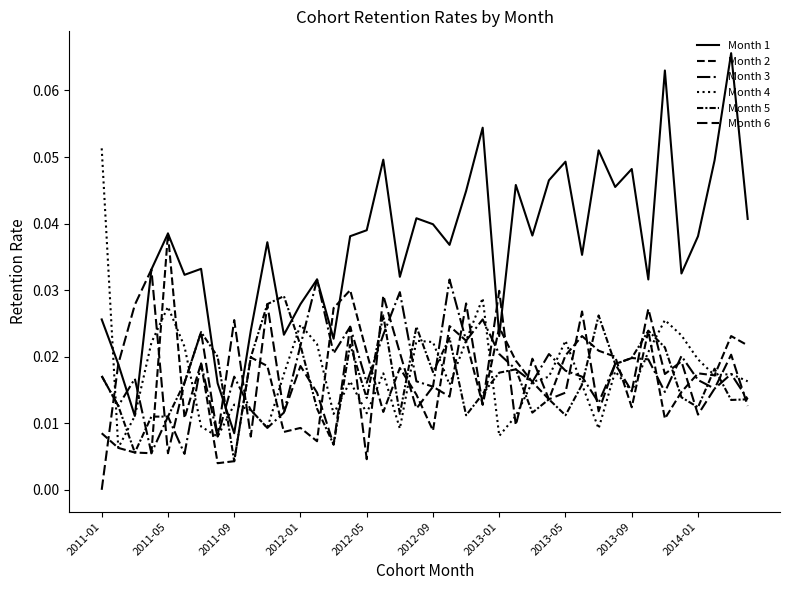

Reading right to left, what are all the values shown in this chart?

Month 1: 0.0	0.1	0.0	0.0	0.0	0.1	0.0	0.0	0.0	0.1	0.0	0.0	0.0	0.0	0.0	0.0	0.1	0.0	0.0	0.0	0.0	0.0	0.0	0.0	0.0	0.0	0.0	0.0	0.0	0.0	0.0	0.0	0.0	0.0	0.0	0.0	0.0	0.0	0.0	0.0
Month 2: 0.0	0.0	0.0	0.0	0.0	0.0	0.0	0.0	0.0	0.0	0.0	0.0	0.0	0.0	0.0	0.0	0.0	0.0	0.0	0.0	0.0	0.0	0.0	0.0	0.0	0.0	0.0	0.0	0.0	0.0	0.0	0.0	0.0	0.0	0.0	0.0	0.0	0.0	0.0	0.0
Month 3: 0.0	0.0	0.0	0.0	0.0	0.0	0.0	0.0	0.0	0.0	0.0	0.0	0.0	0.0	0.0	0.0	0.0	0.0	0.0	0.0	0.0	0.0	0.0	0.0	0.0	0.0	0.0	0.0	0.0	0.0	0.0	0.0	0.0	0.0	0.0	0.0	0.0	0.0	0.0	0.0
Month 4: 0.0	0.0	0.0	0.0	0.0	0.0	0.0	0.0	0.0	0.0	0.0	0.0	0.0	0.0	0.0	0.0	0.0	0.0	0.0	0.0	0.0	0.0	0.0	0.0	0.0	0.0	0.0	0.0	0.0	0.0	0.0	0.0	0.0	0.0	0.0	0.0	0.0	0.0	0.0	0.1
Month 5: 0.0	0.0	0.0	0.0	0.0	0.0	0.0	0.0	0.0	0.0	0.0	0.0	0.0	0.0	0.0	0.0	0.0	0.0	0.0	0.0	0.0	0.0	0.0	0.0	0.0	0.0	0.0	0.0	0.0	0.0	0.0	0.0	0.0	0.0	0.0	0.0	0.0	0.0	0.0	0.0
Month 6: 0.0	0.0	0.0	0.0	0.0	0.0	0.0	0.0	0.0	0.0	0.0	0.0	0.0	0.0	0.0	0.0	0.0	0.0	0.0	0.0	0.0	0.0	0.0	0.0	0.0	0.0	0.0	0.0	0.0	0.0	0.0	0.0	0.0	0.0	0.0	0.0	0.0	0.0	0.0	0.0